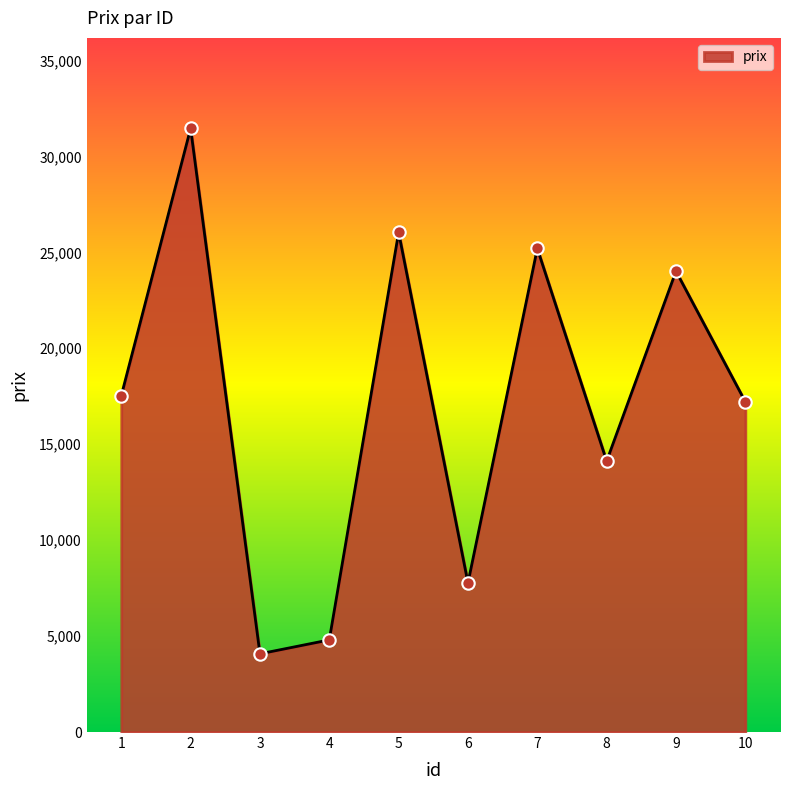

What is the change in value from 1 to 5?

+8511.2